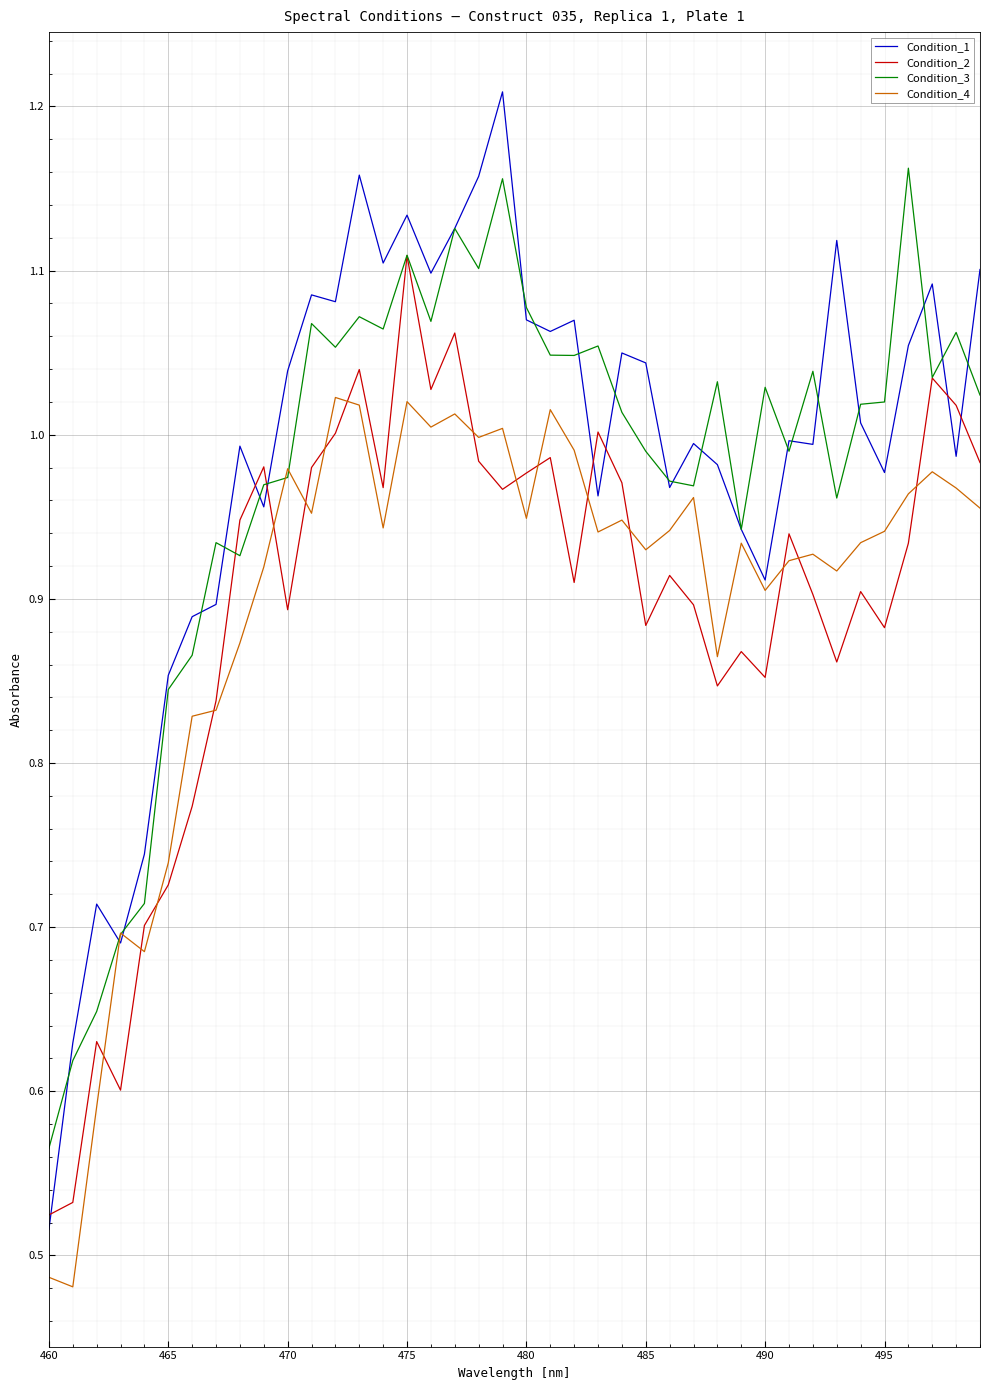

What are all the series names shown in the legend?

Condition_1, Condition_2, Condition_3, Condition_4